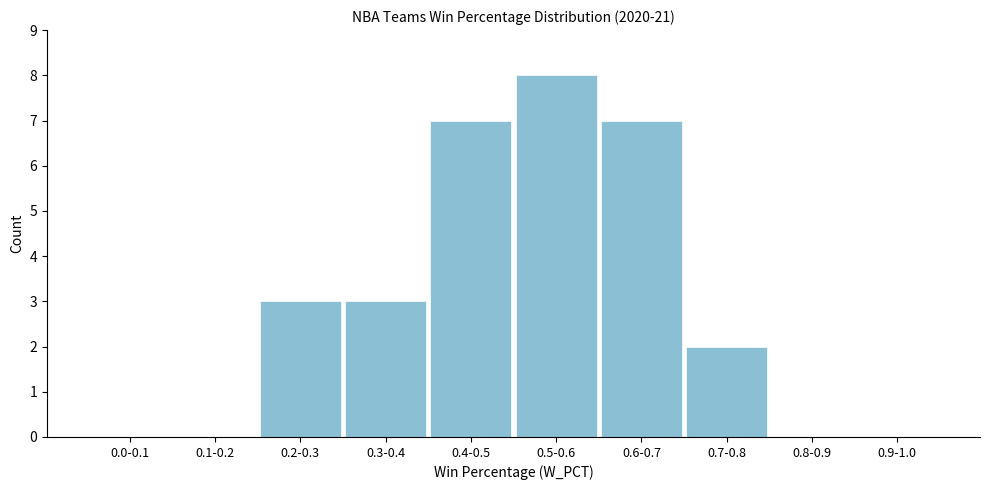

Reading right to left, transcribe all the data shown in this chart.

0.9-1.0=0	0.8-0.9=0	0.7-0.8=2	0.6-0.7=7	0.5-0.6=8	0.4-0.5=7	0.3-0.4=3	0.2-0.3=3	0.1-0.2=0	0.0-0.1=0